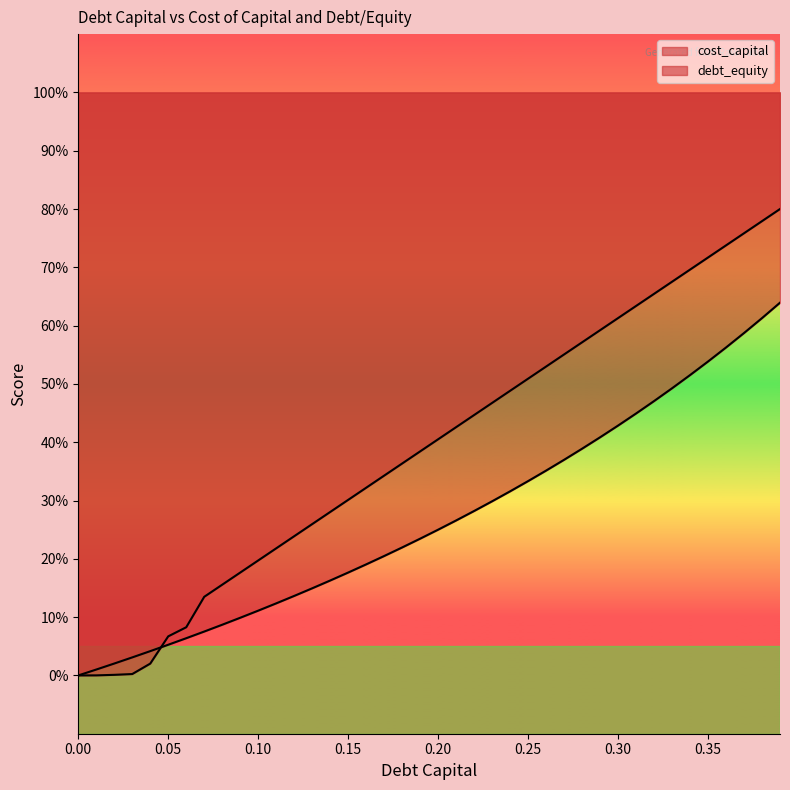

How many positive values does the debt_capital series have?

39